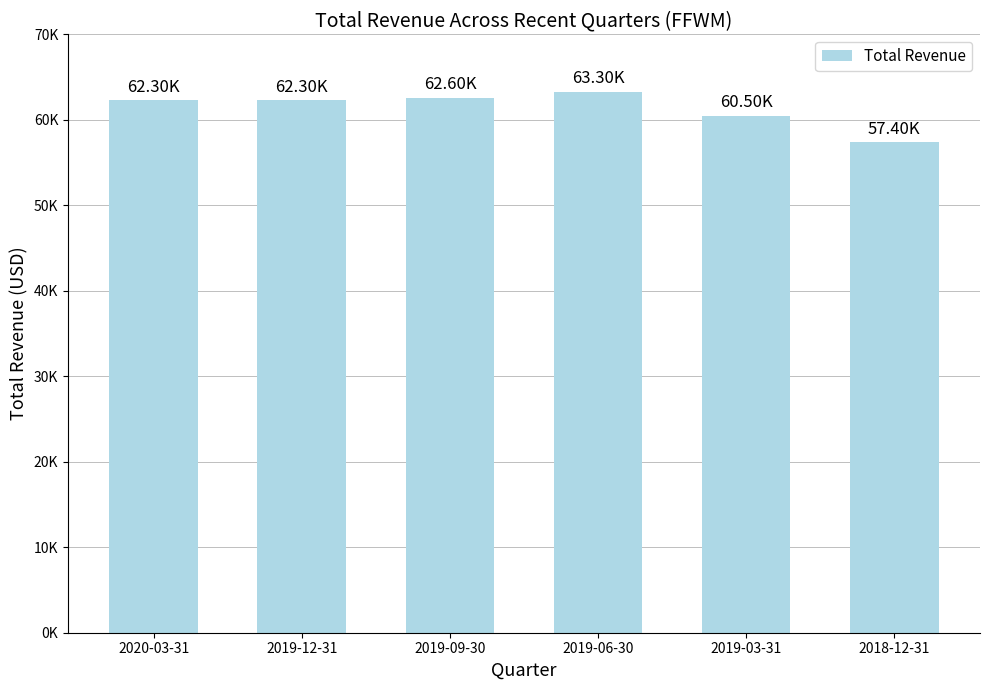

Does the chart contain any negative values?

No